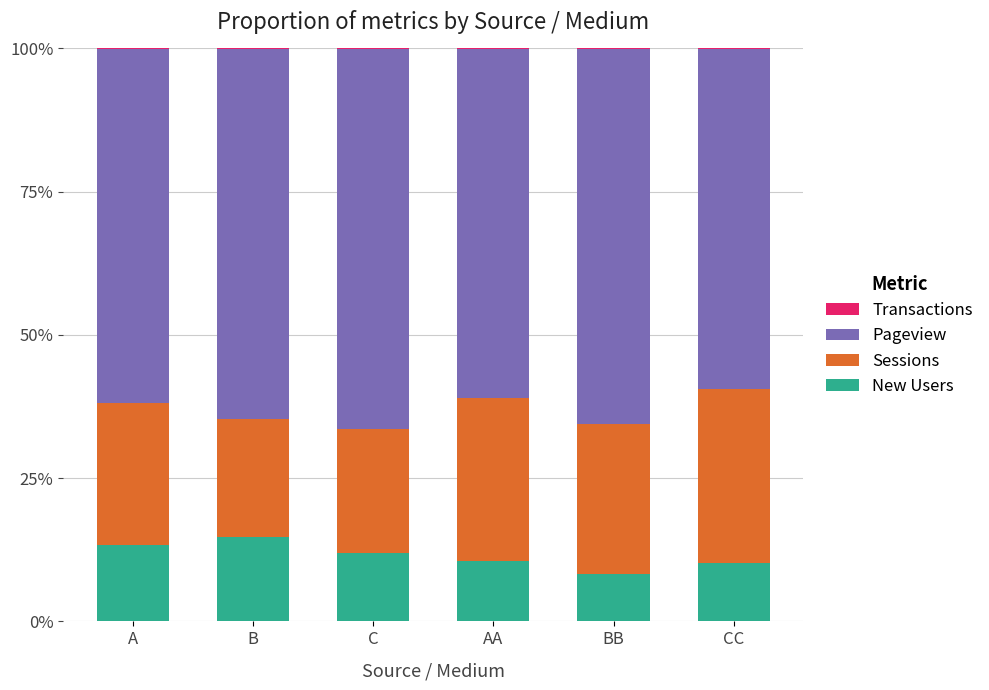

What is the label of the 3rd bar from the left?

C